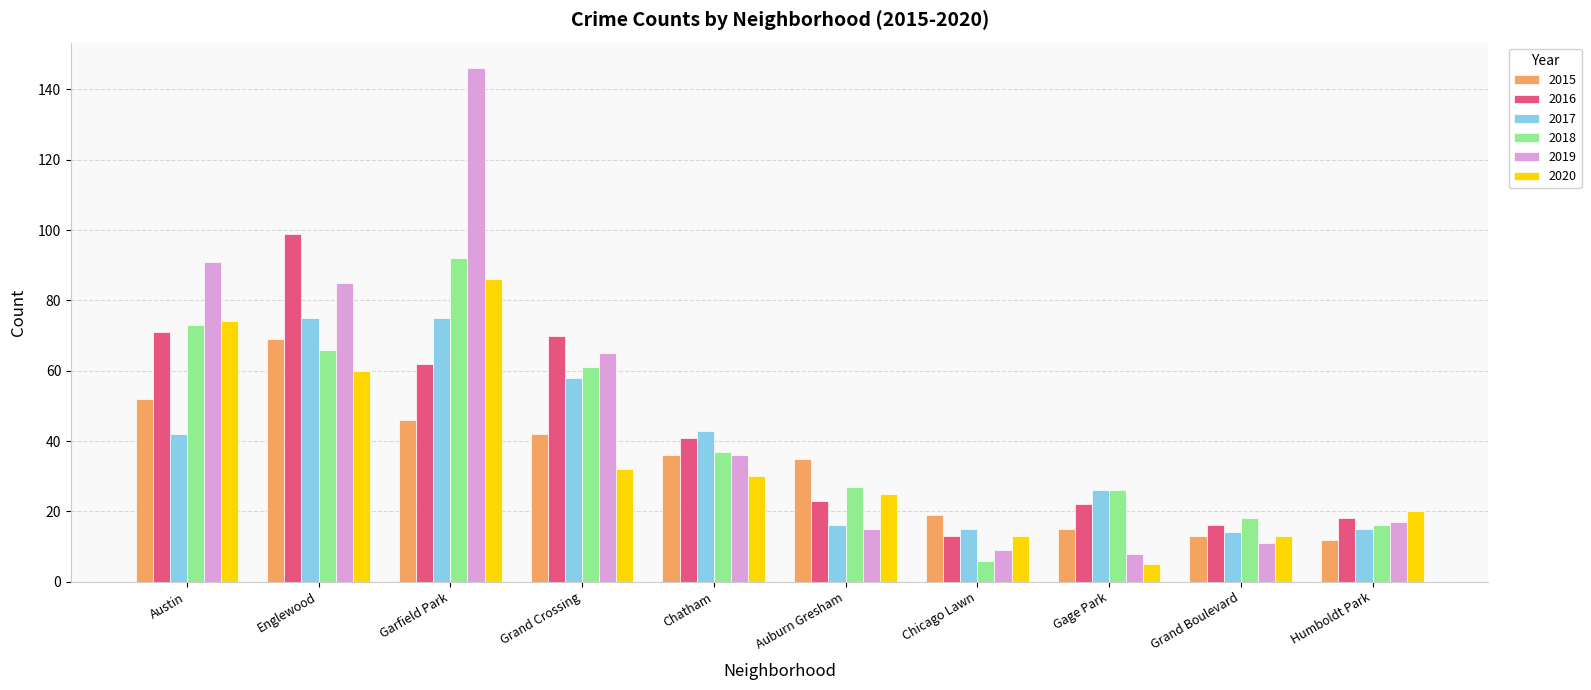

What is the total value across all series at Englewood?

454